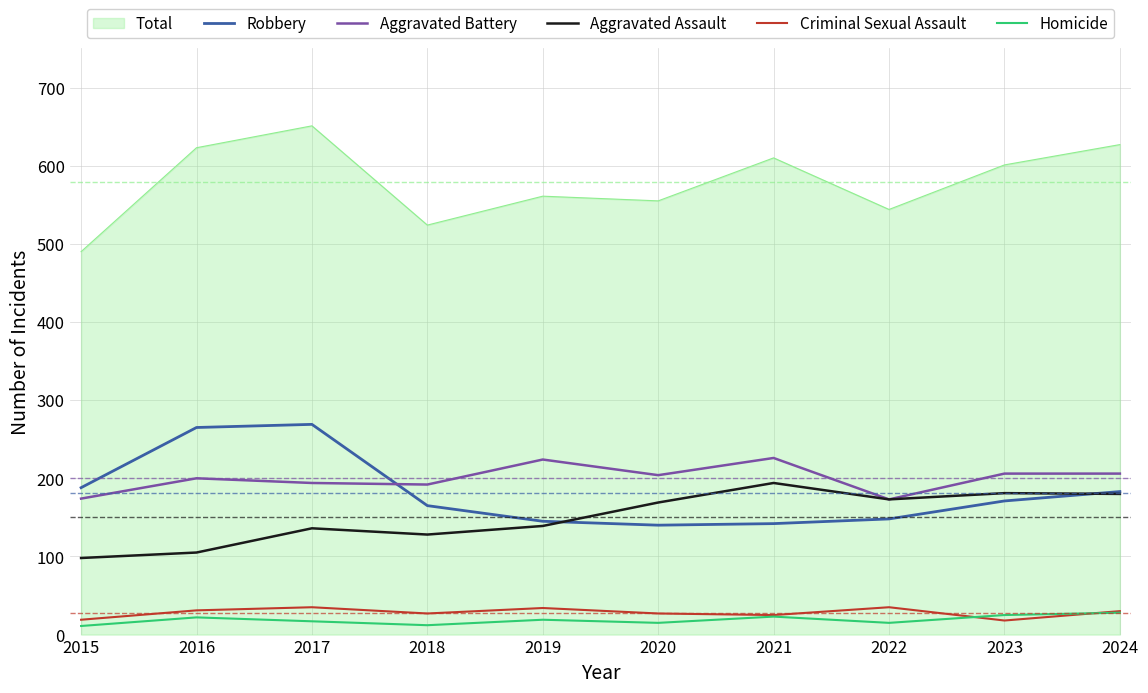

What is the sum of the Aggravated Assault values at 2021 and 2022?

367